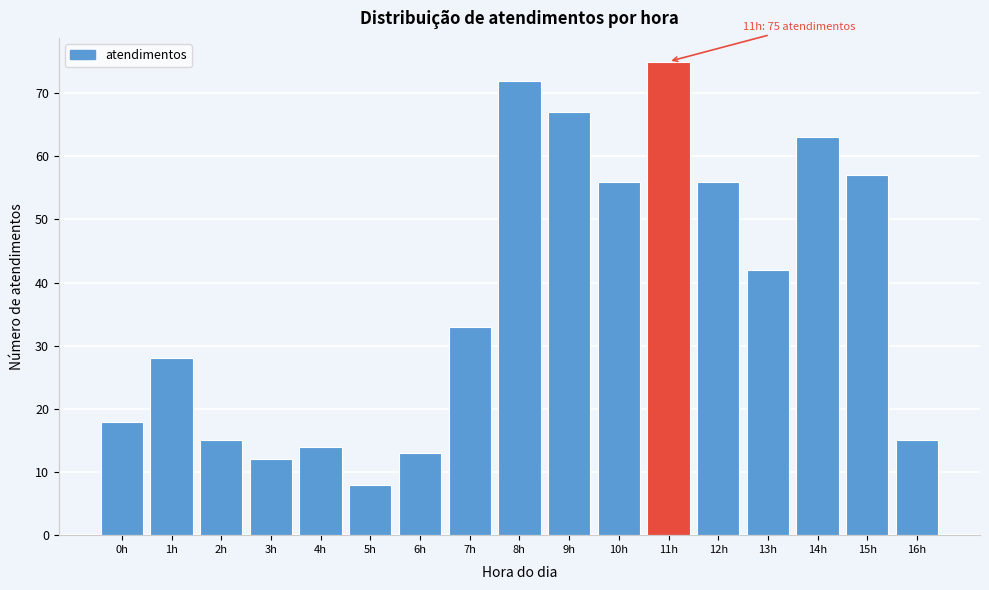

Reading left to right, extract all data points from this chart.

18	28	15	12	14	8	13	33	72	67	56	75	56	42	63	57	15